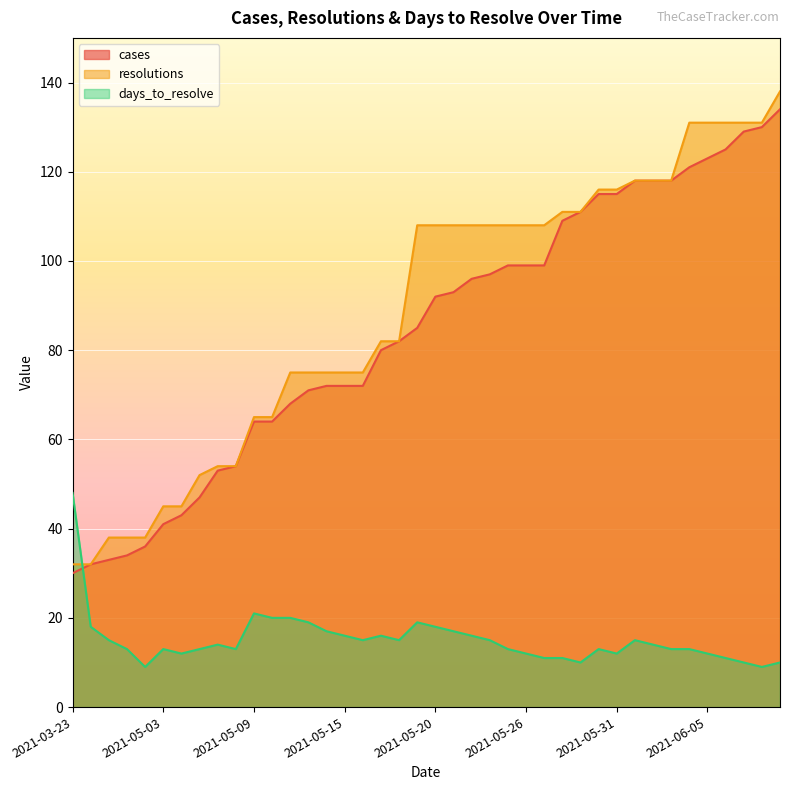

At 2021-05-20, list the series in order from largest to smallest.

resolutions, cases, days_to_resolve